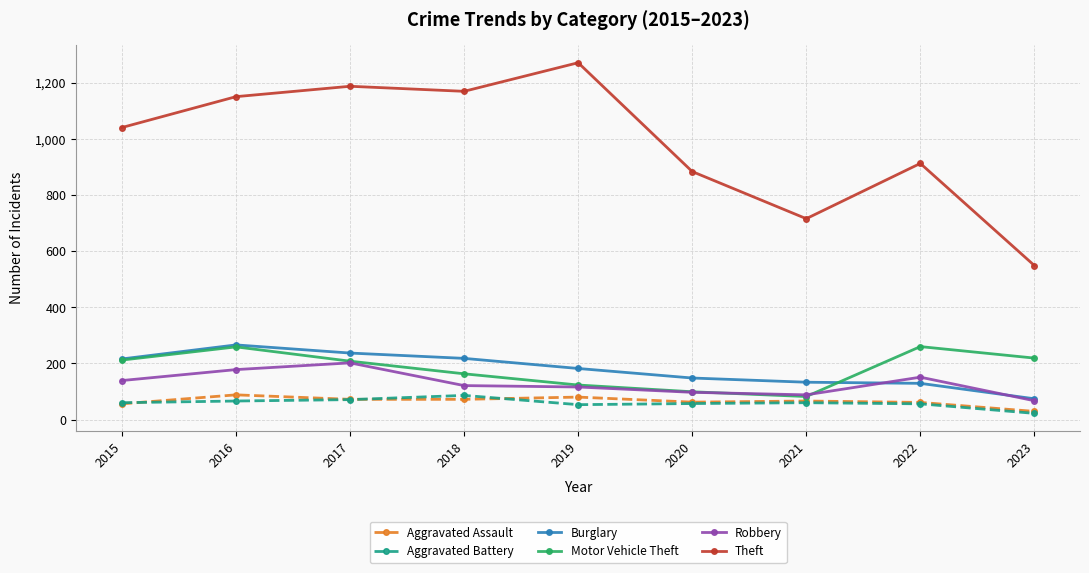

True or false: Motor Vehicle Theft has more than 1 points higher than both neighbors.

True